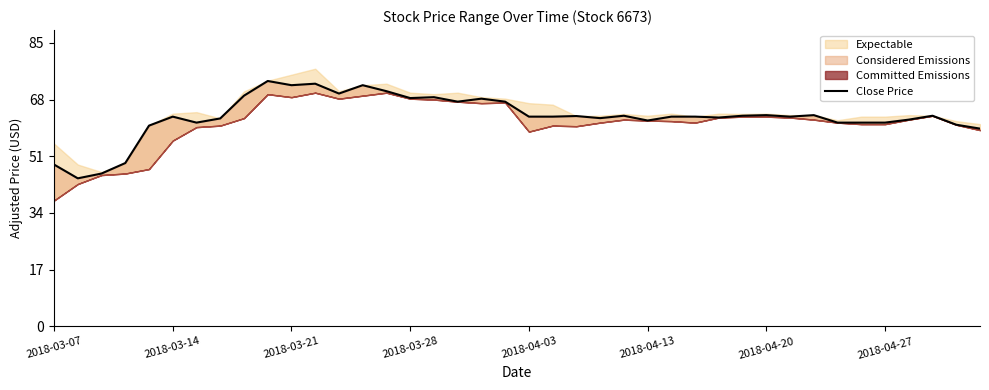

What is the value of the 39th point from the left?

60.3